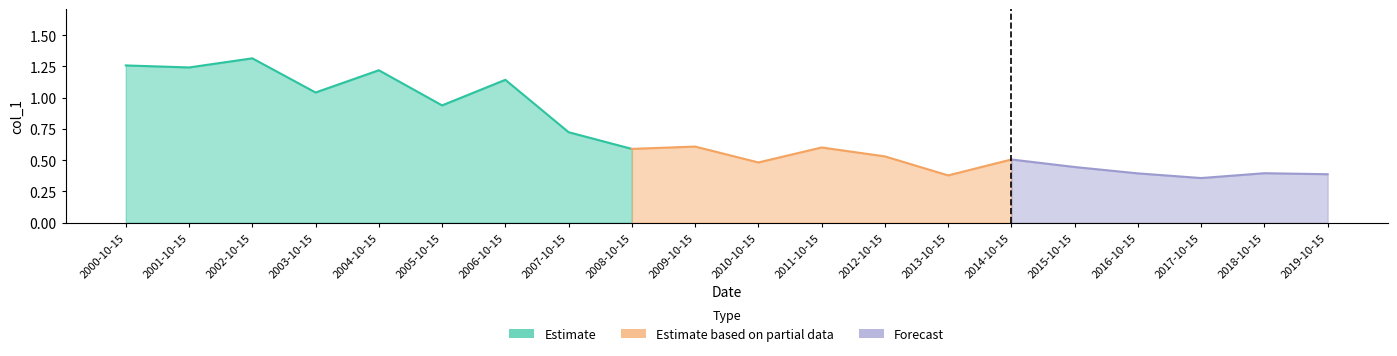

What is the label of the 11th point from the right?

2009-10-15